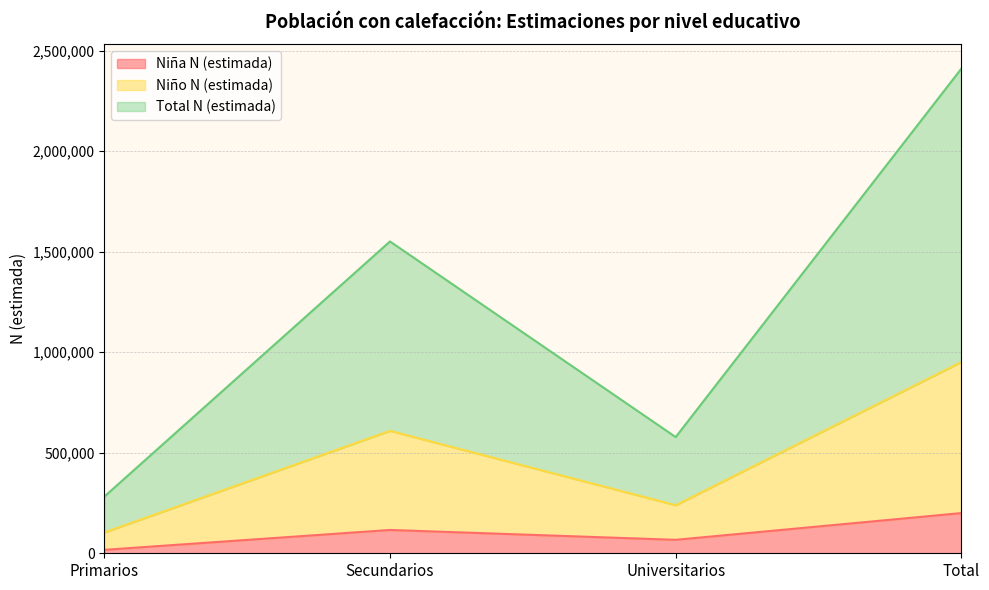

Reading right to left, list the values for the Niña N (estimada) series.

Total=199908	Universitarios=66912	Secundarios=115935	Primarios=17061